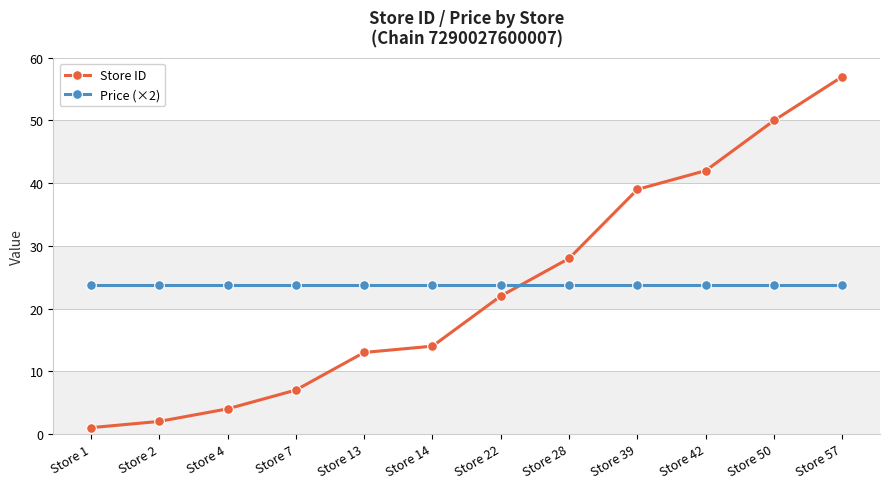

What are all the series names shown in the legend?

Store ID, Price (×2)